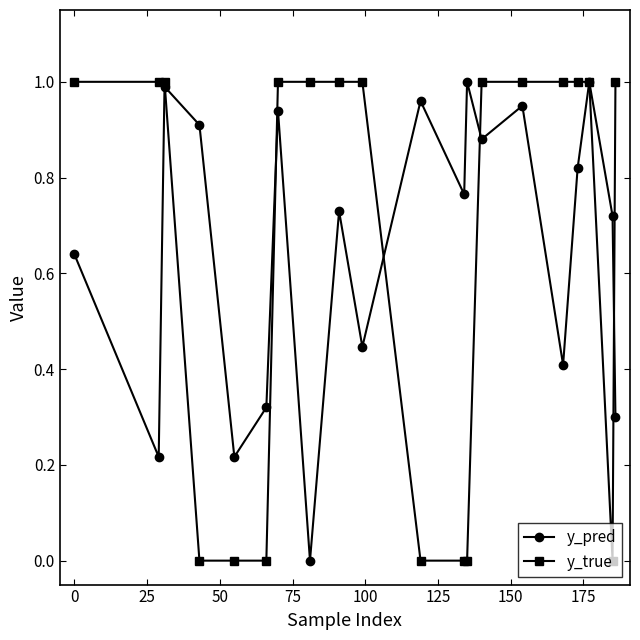

True or false: y_pred has more than 0 points higher than both neighbors.

True